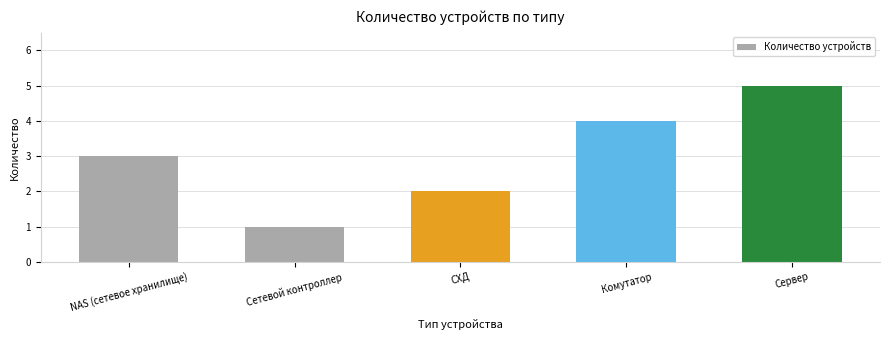

How many bars are there in total?

5